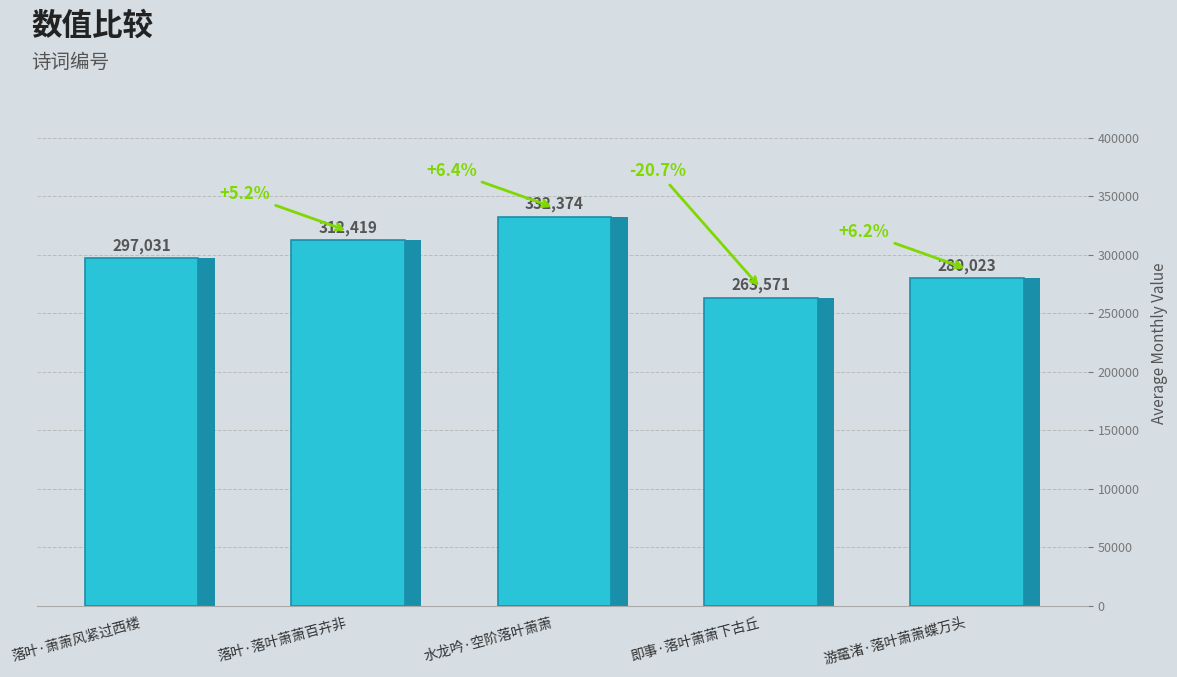

How many values are below 297031?

2